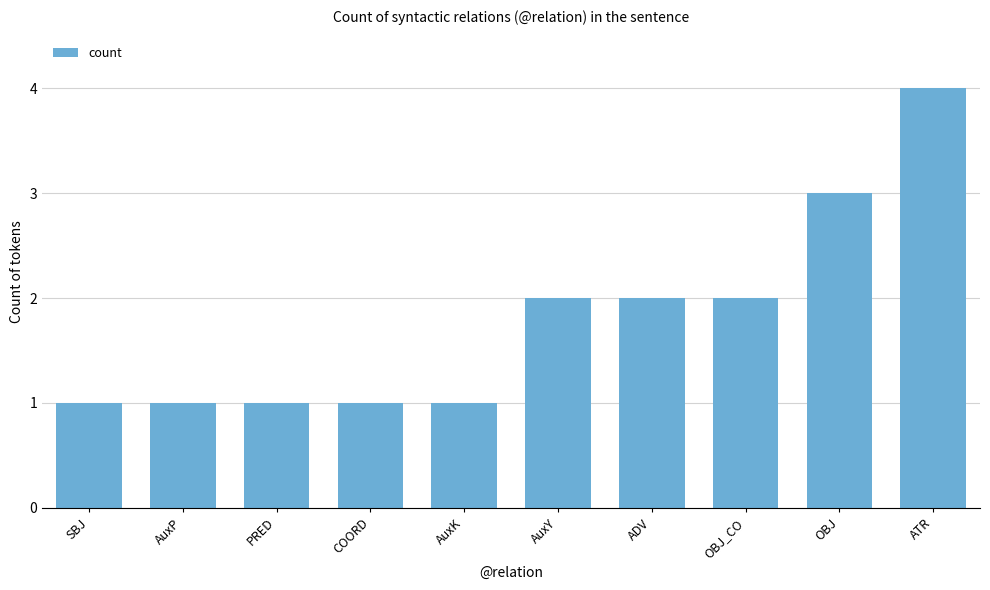

What position from the left is ADV?

7